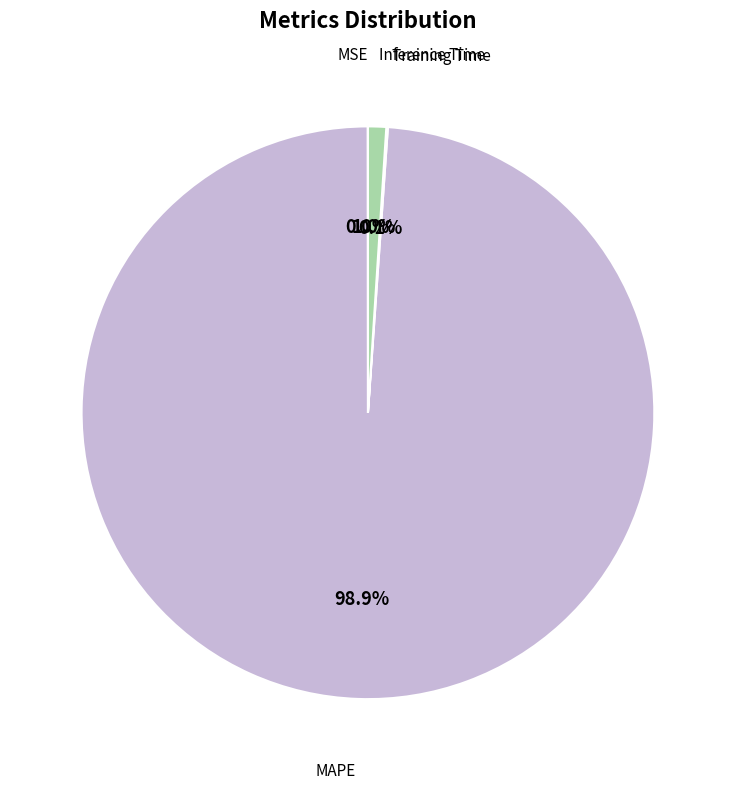

Does any single category account for the majority?

Yes